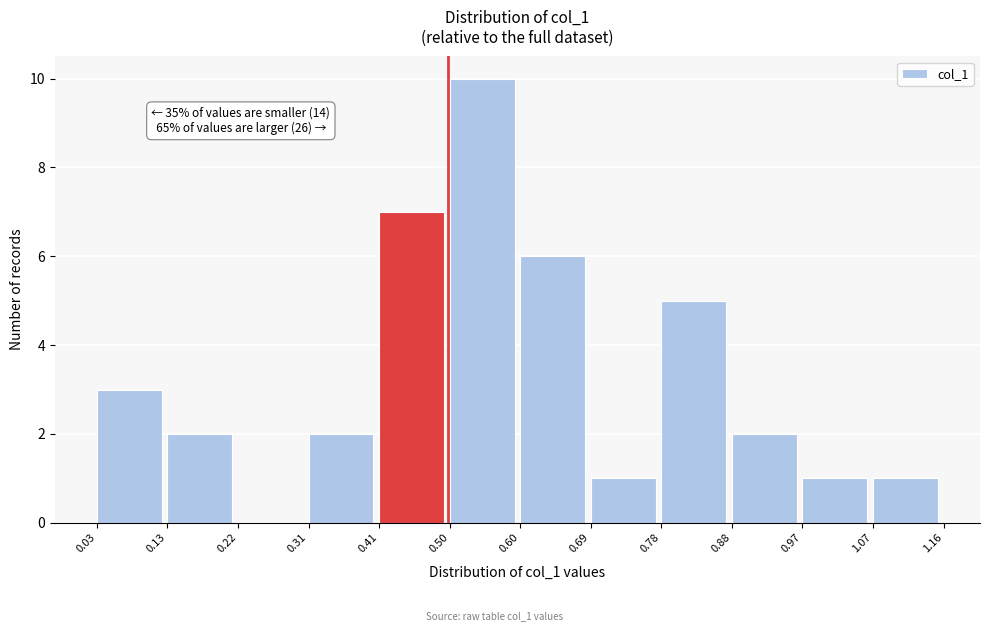

Over which range of the x-axis is the bar tallest?

0.50 to 0.60